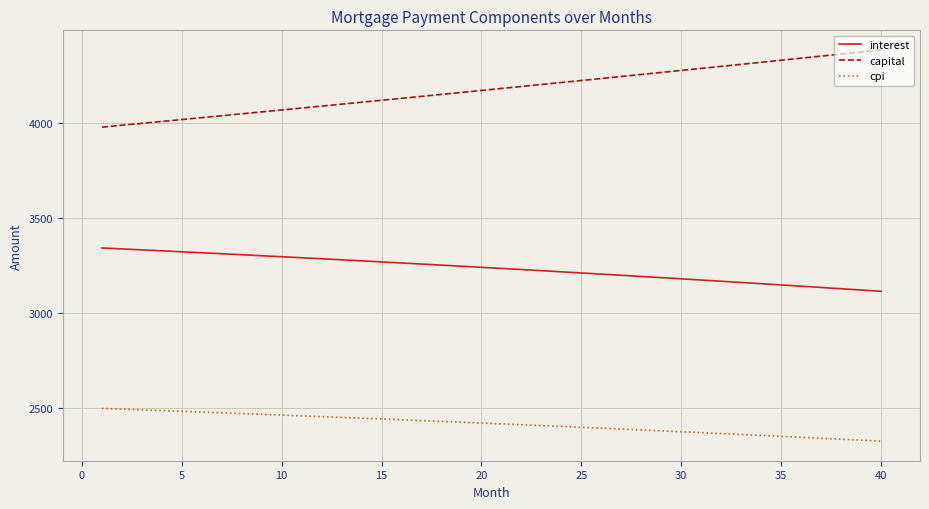

What is the minimum value shown in the chart?

2324.1